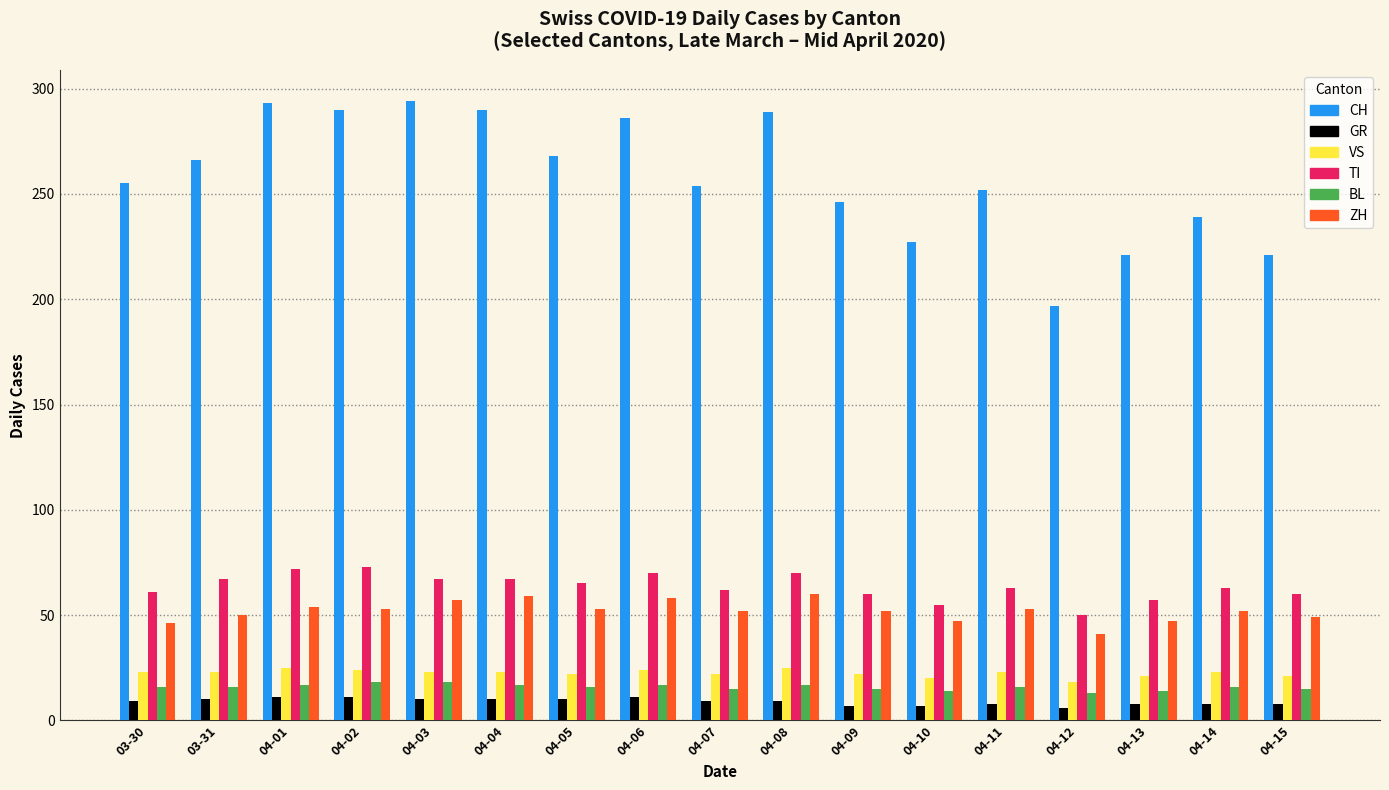

What is the average value of the VS series?

22